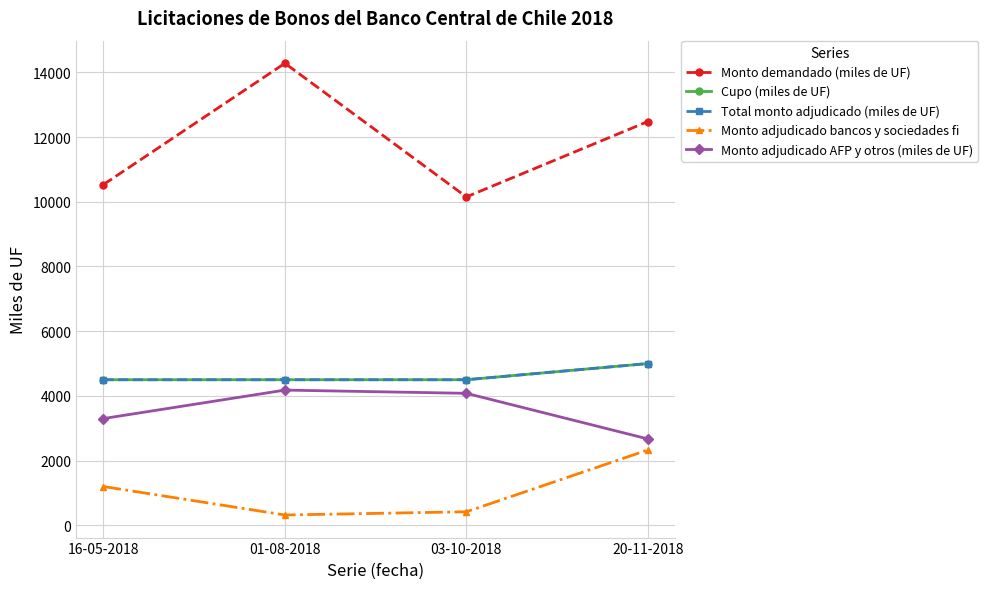

Reading right to left, list all the values displayed in this chart.

Monto demandado (miles de UF): 12480	10150	14280	10530
Cupo (miles de UF): 5000	4500	4500	4500
Total monto adjudicado (miles de UF): 5000	4500	4500	4500
Monto adjudicado bancos y sociedades fi: 2330	420	320	1200
Monto adjudicado AFP y otros (miles de UF): 2670	4080	4180	3300